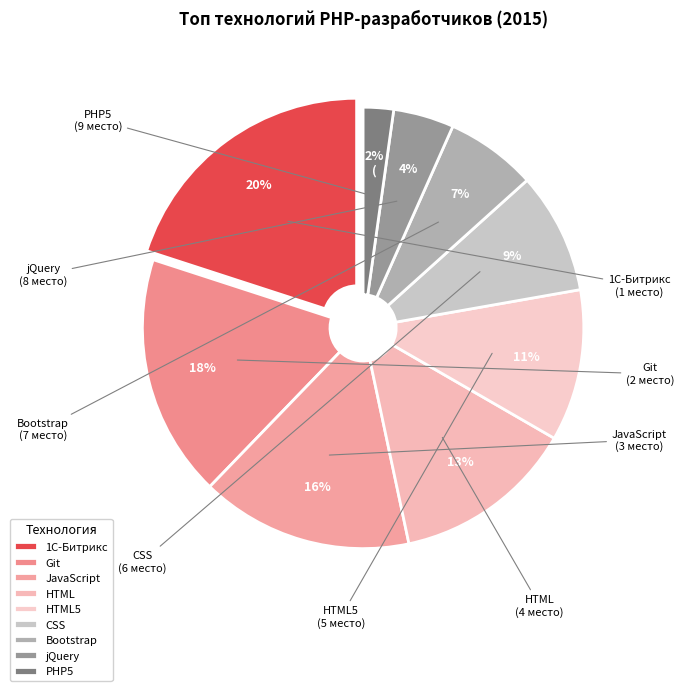

What percentage is the CSS slice, to the nearest percent?

9%